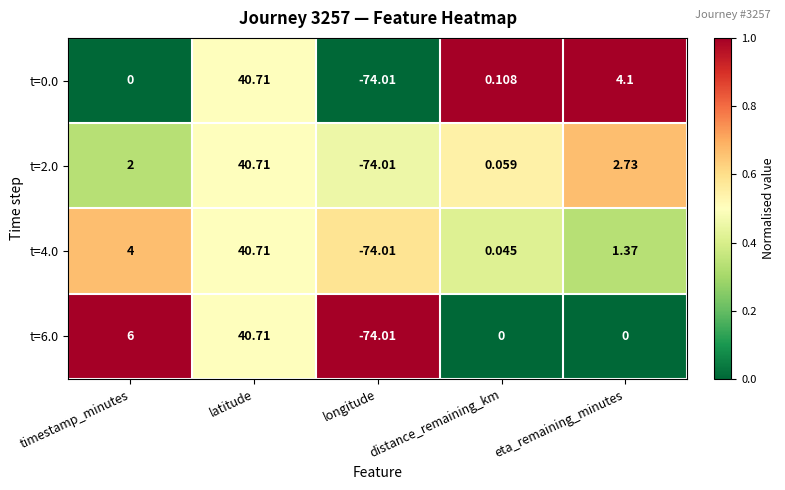

Is the value of t=6.0 at timestamp_minutes greater than the value of t=2.0 at eta_remaining_minutes?

Yes